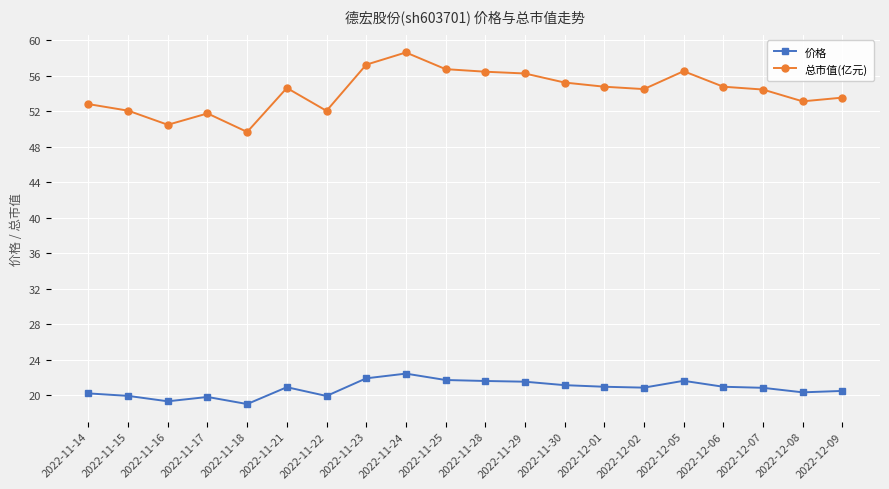

True or false: 价格 and 总市值(亿元) intersect in this chart.

False